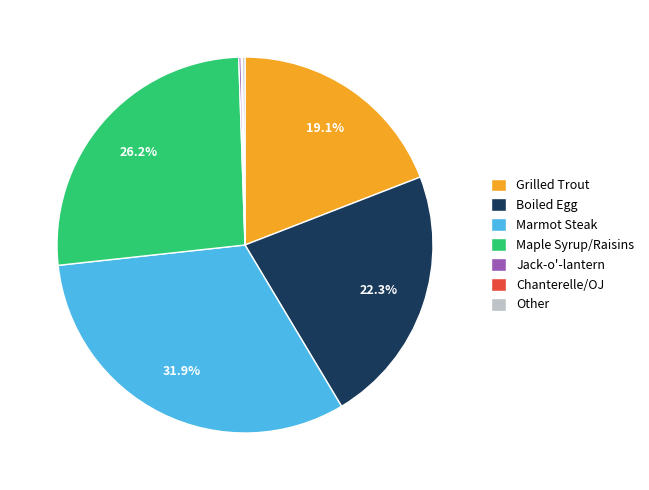

What is the ratio of the value at Grilled Trout to the value at Boiled Egg?

0.9